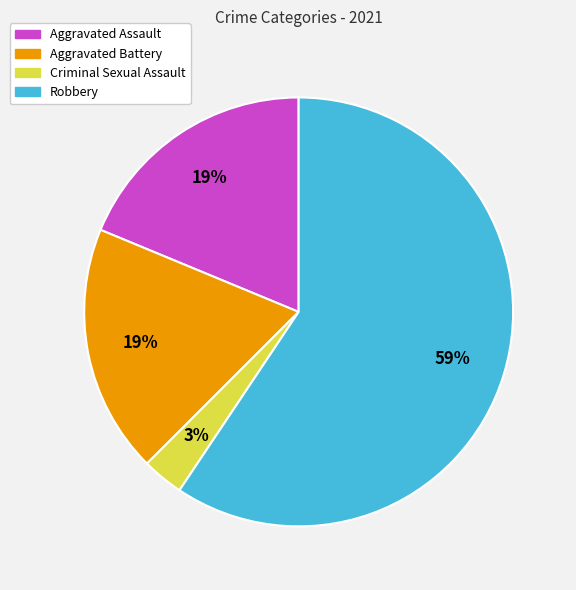

What is the largest slice in the pie chart?

Robbery